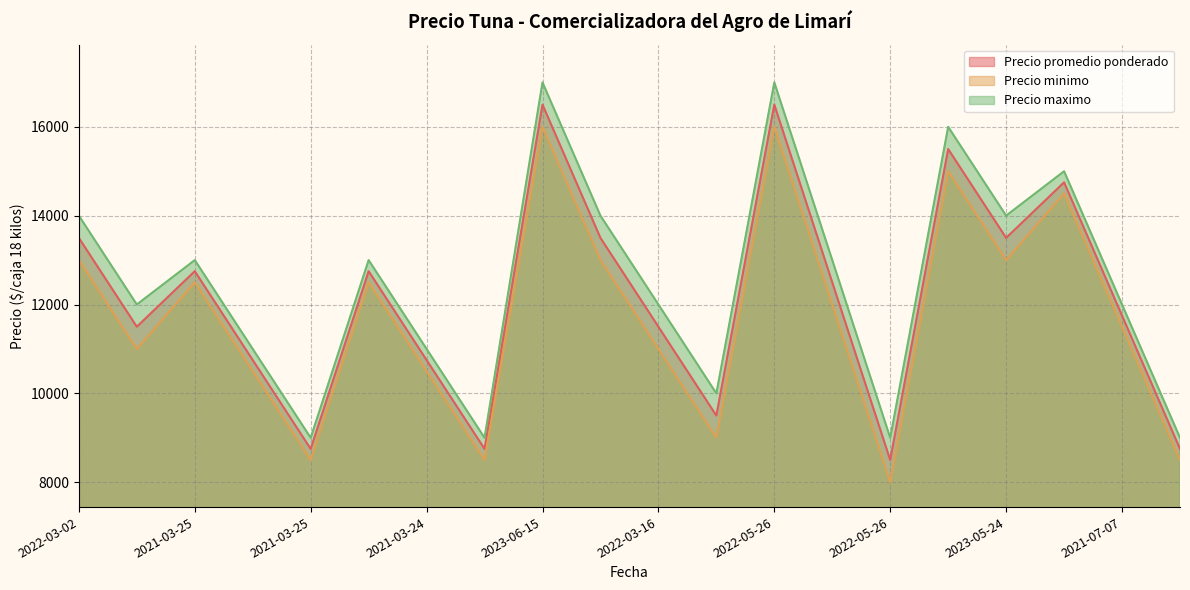

What is the value of the Precio promedio ponderado point at the 19th from the left?

14750